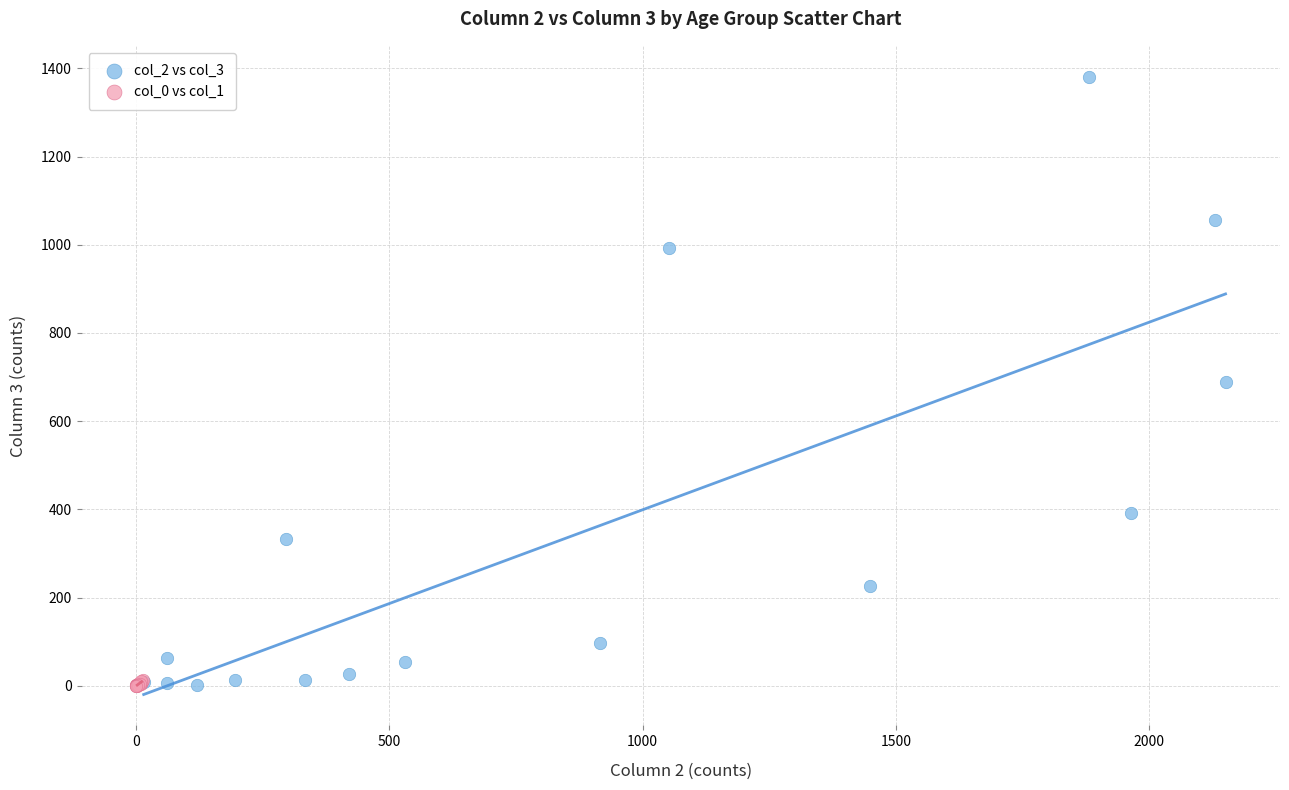

Which series has the largest Y range (max minus min)?

col_2 vs col_3